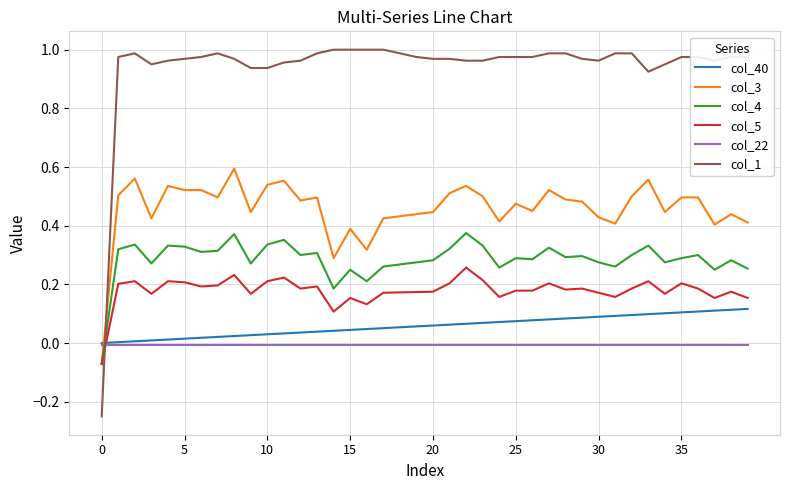

In col_4, how many points are higher than both neighbors (excluding endpoints)?

13